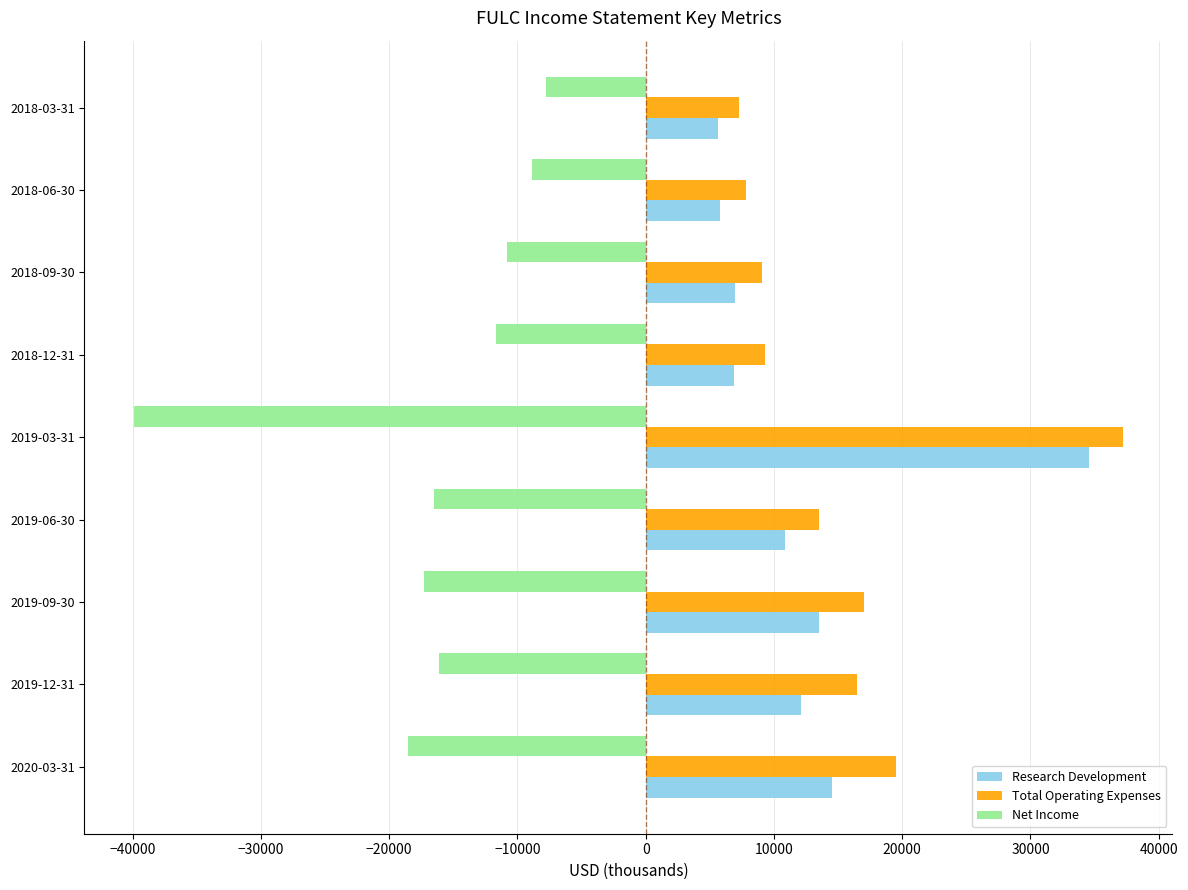

How many data points does each series have?

9